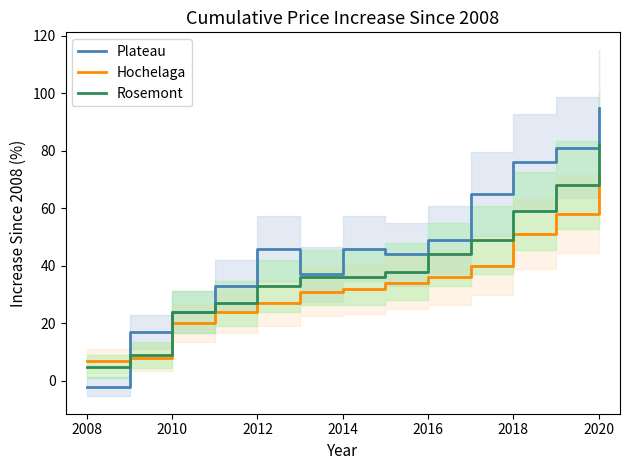

The Plateau series shows 77 at 2016. True or false?

False